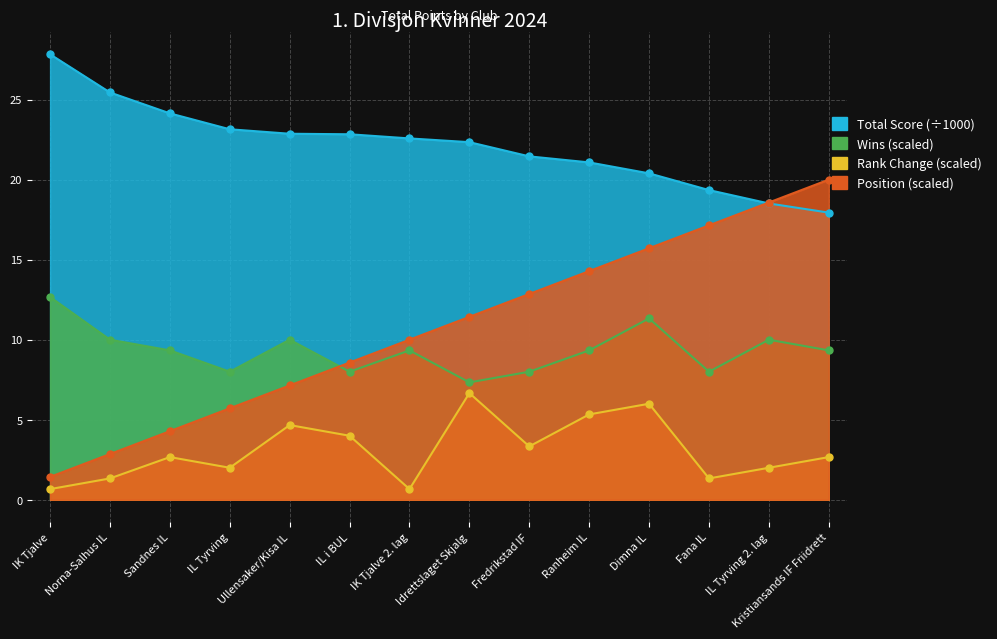

At which label does Rank Change first exceed 2?

Sandnes IL